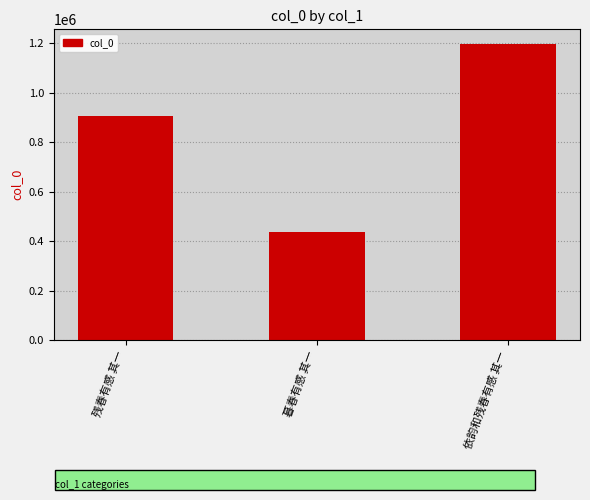

Are the bars horizontal?

No